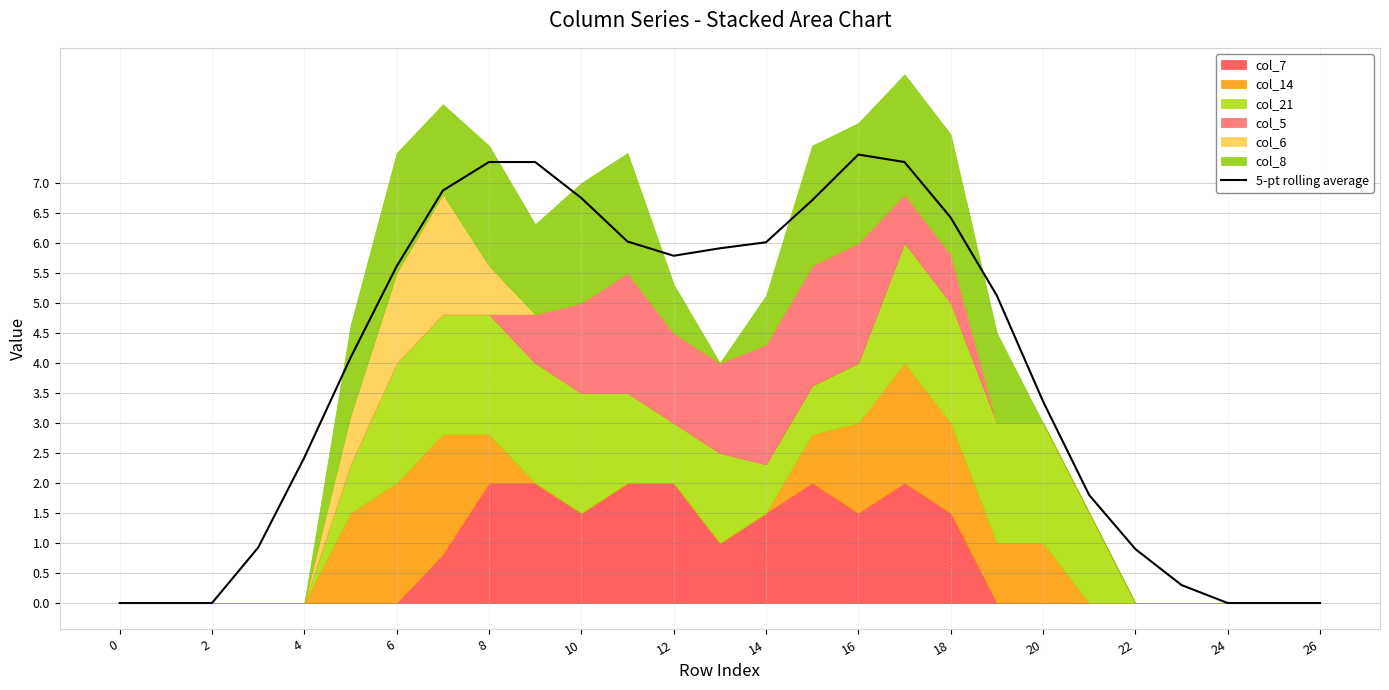

Where does the 5-pt rolling average series first go above 5?

6